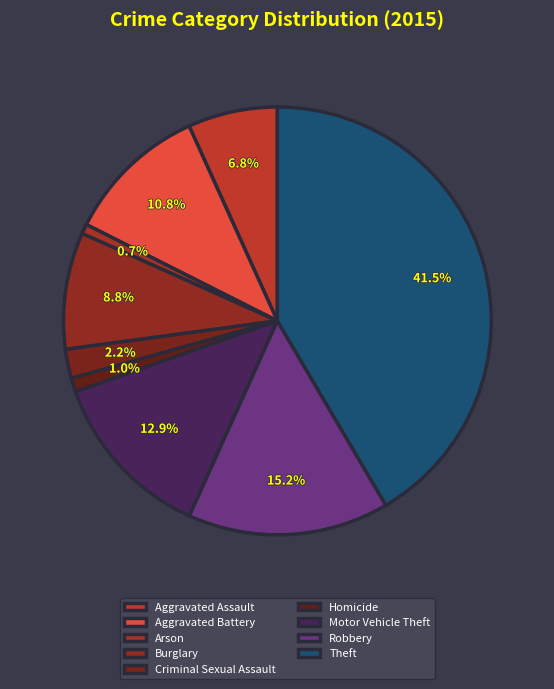

How many segments does this pie chart have?

9